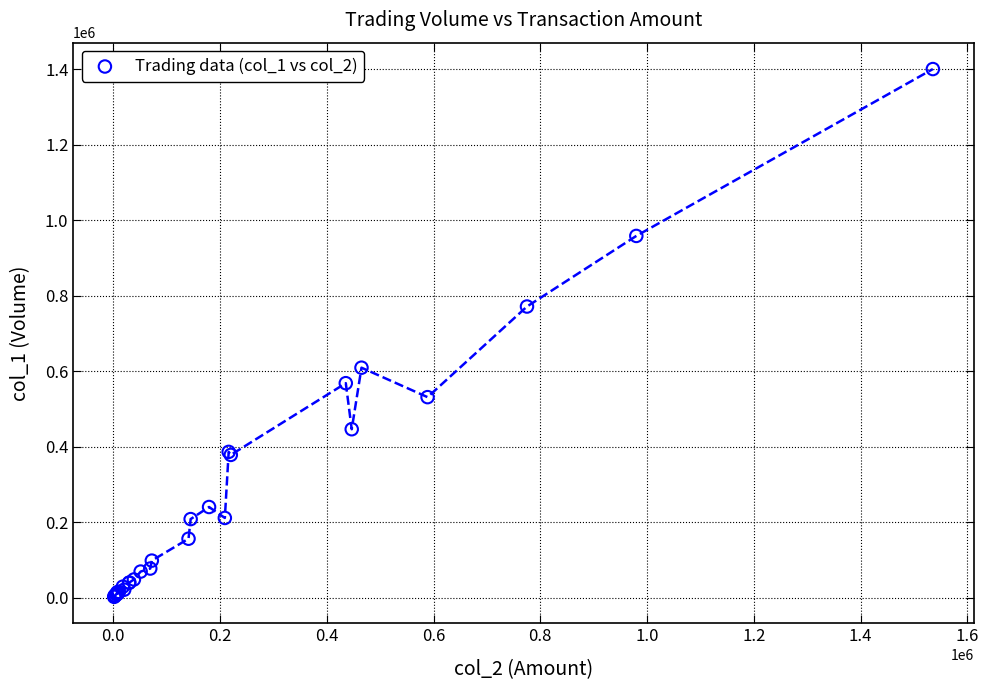

What Y value in the scatter plot is closest to 701000?

771000